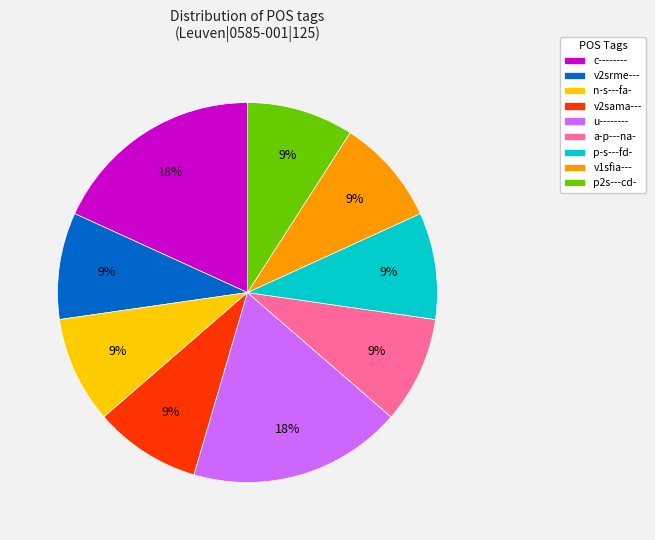

Count the number of slices in the pie.

9